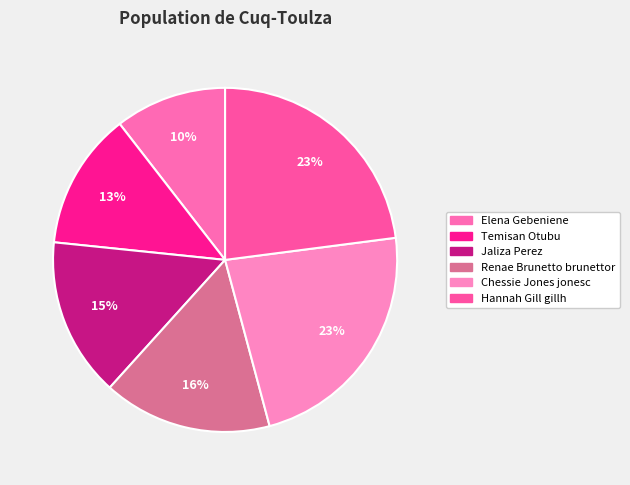

To the nearest percent, what is the difference between the Chessie Jones jonesc and Renae Brunetto brunettor slice percentages?

7%